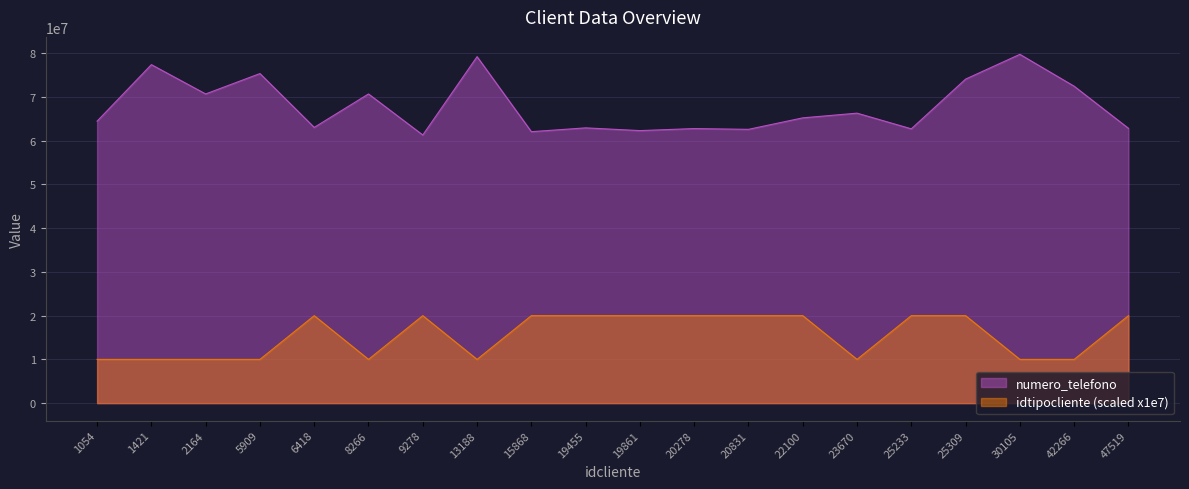

Which category has the highest value in the numero_telefono series?

30105